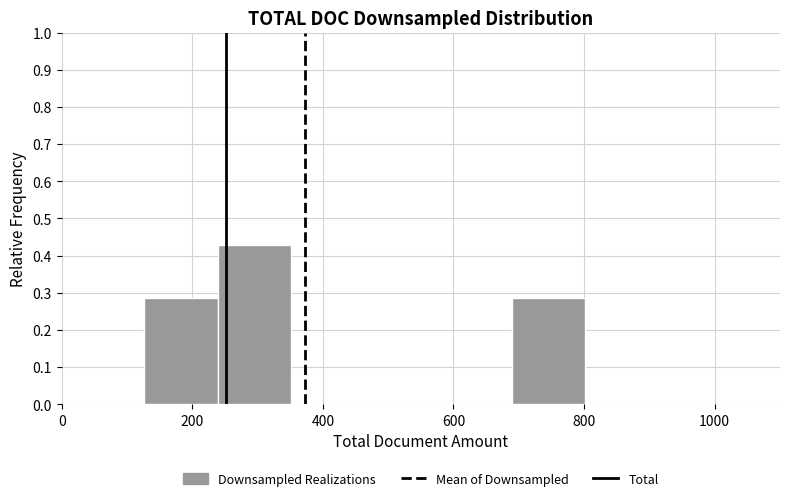

Reading left to right, transcribe this chart: for each bar, give the range it covers on the x-axis and its height. Neither the bar edges nor the heights are printed on the chart, so give them approximately, as read against the axes.

120 to 240: 0.29
240 to 360: 0.43
360 to 460: 0
460 to 580: 0
580 to 680: 0
680 to 800: 0.29